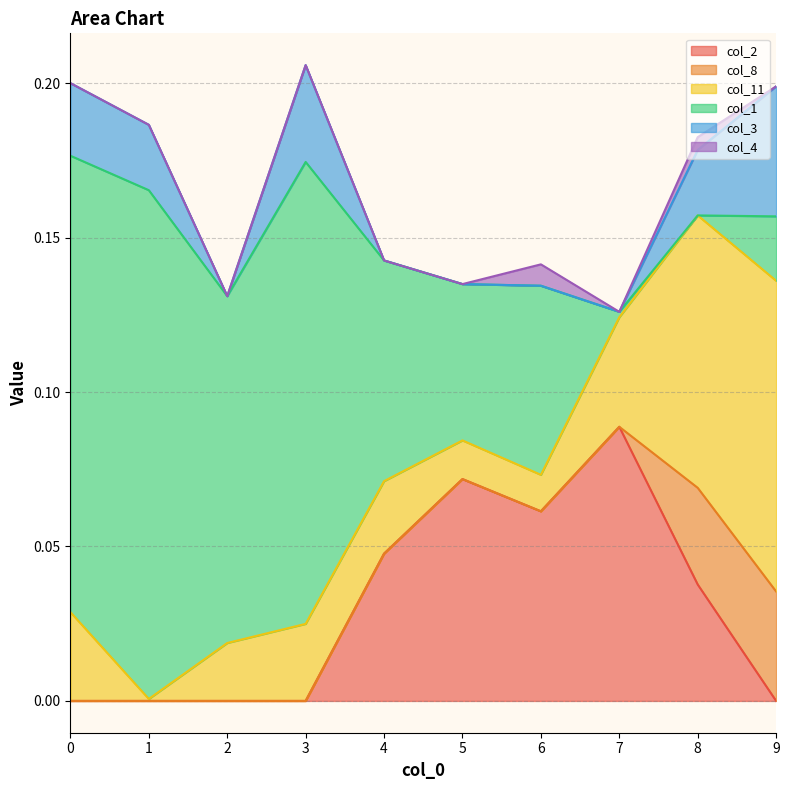

What is the difference between the second highest and minimum values in the col_2 series?

0.1